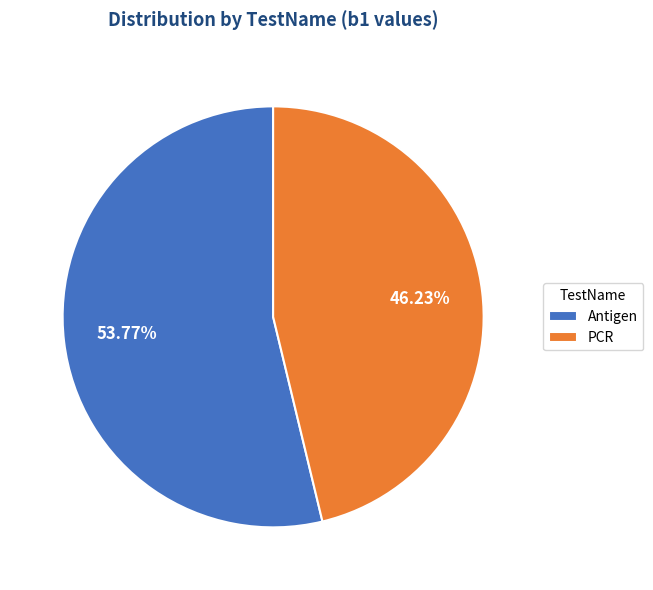

Between PCR and Antigen, which is larger?

Antigen